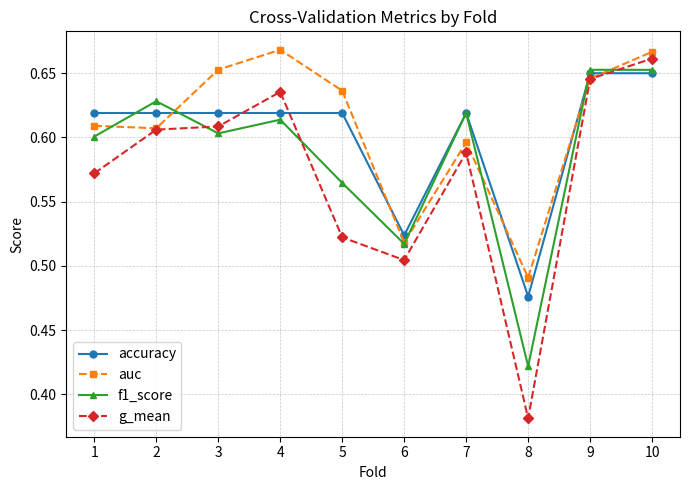

At which category does f1_score reach its first local valley?

3